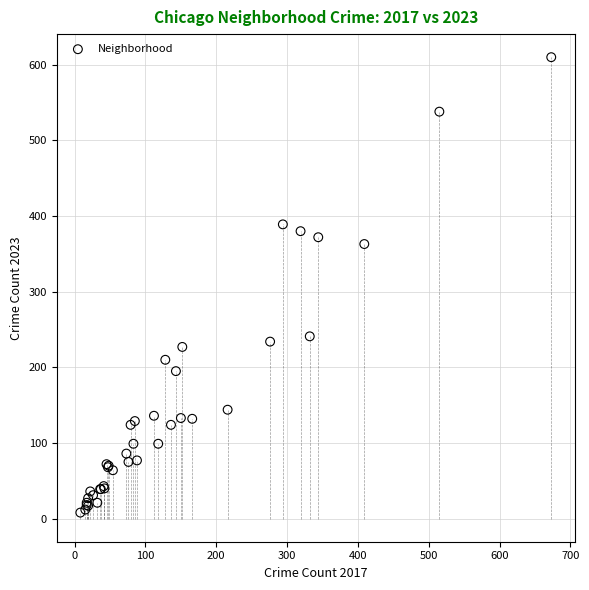

What Y value in the scatter plot is closest to 309?

363